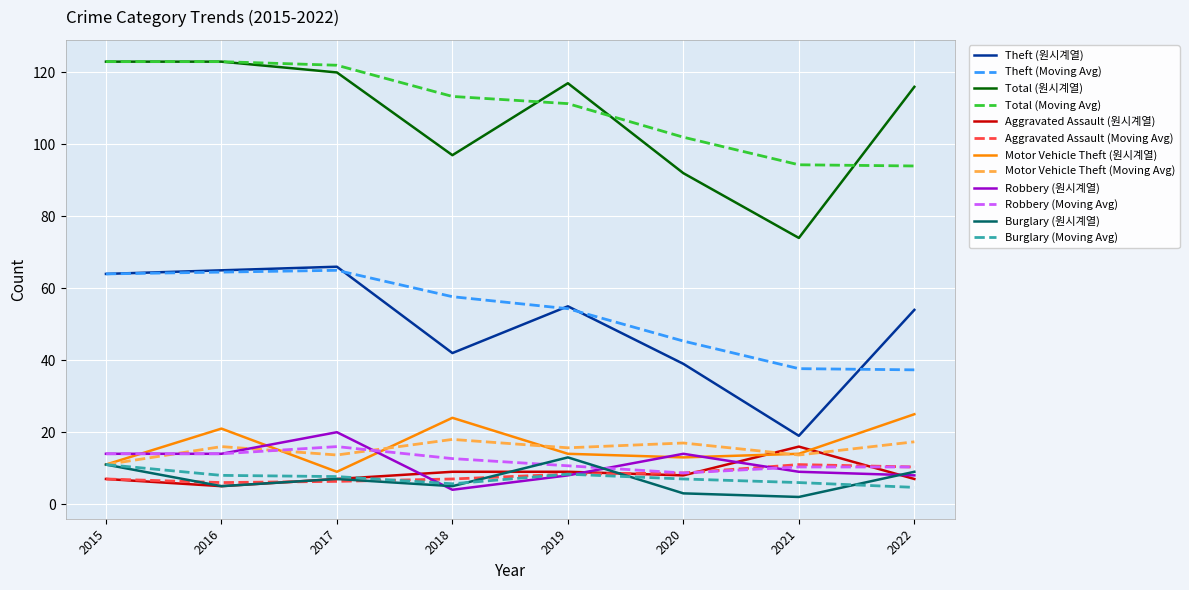

At which label does Theft (원시계열) reach its minimum?

2021